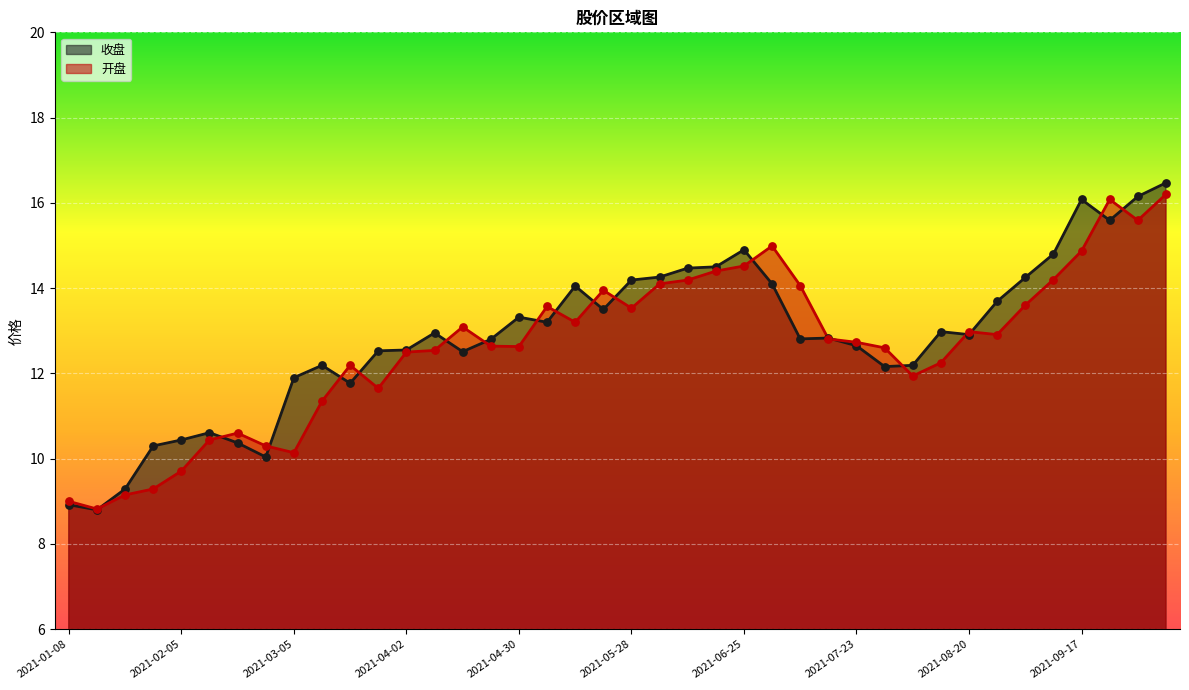

Which series contains the highest Y value?

收盘